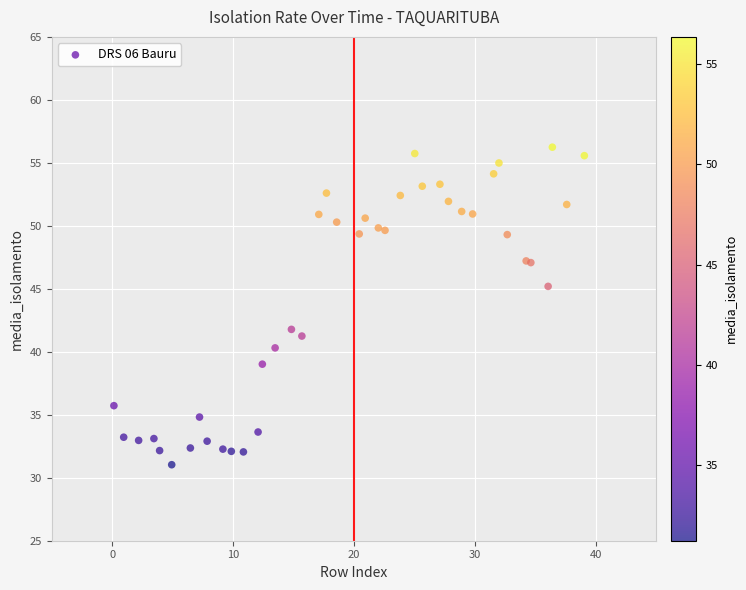

What Y value in the scatter plot is closest to 43?

41.8